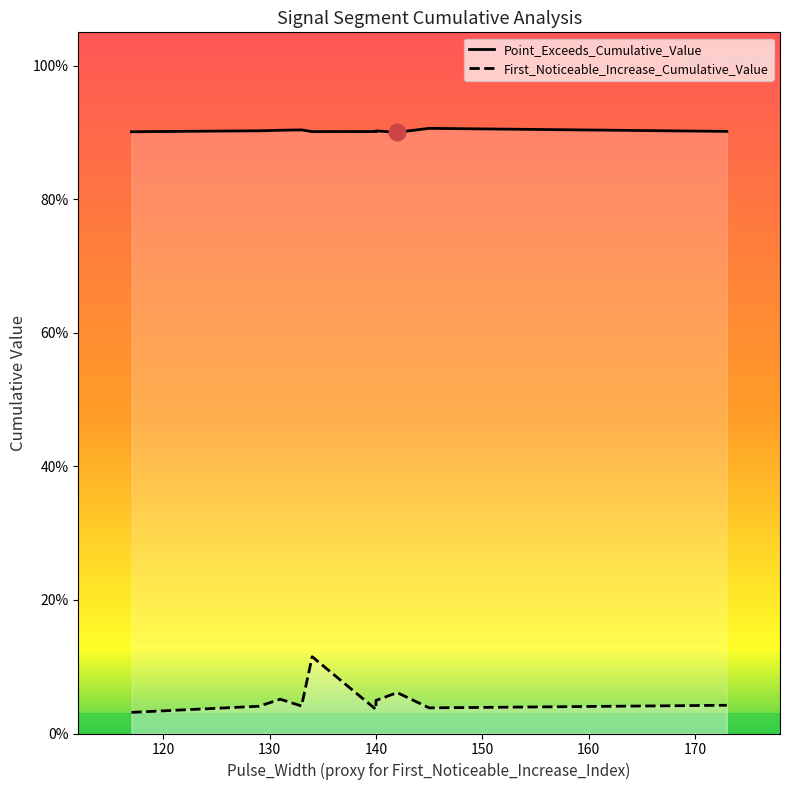

Which has a higher value, 42 or 49?

49